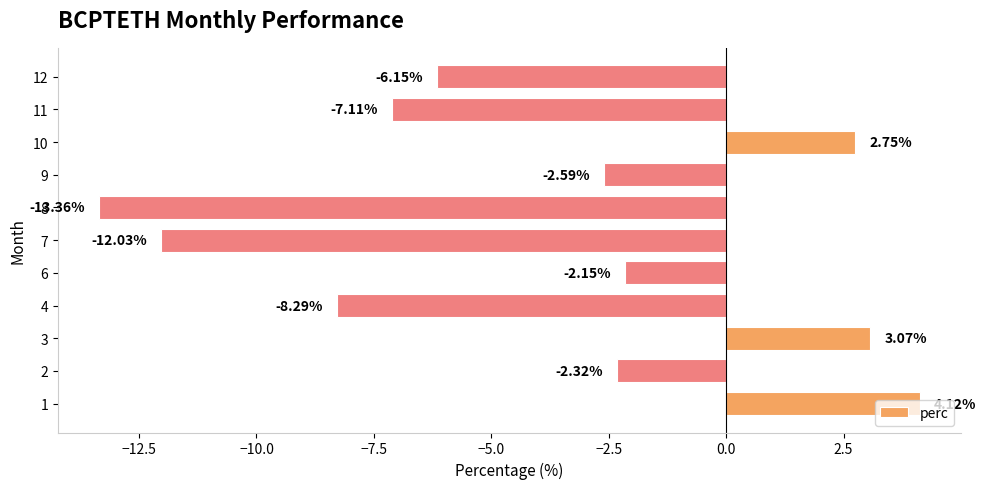

List the labels in order of value, smallest first.

8, 7, 4, 11, 12, 9, 2, 6, 10, 3, 1